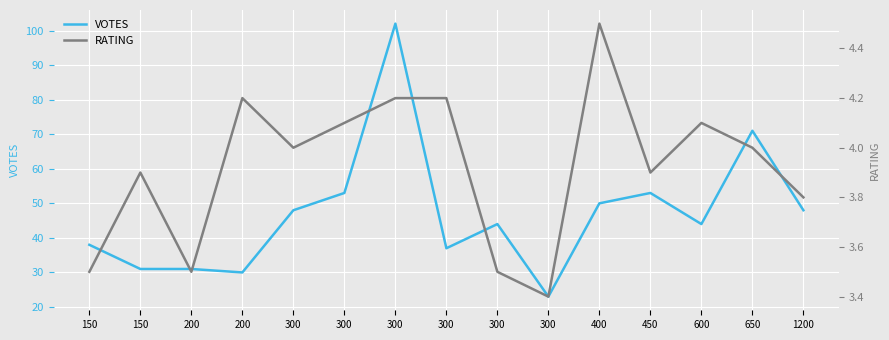

True or false: VOTES has more than 2 points higher than both neighbors.

True